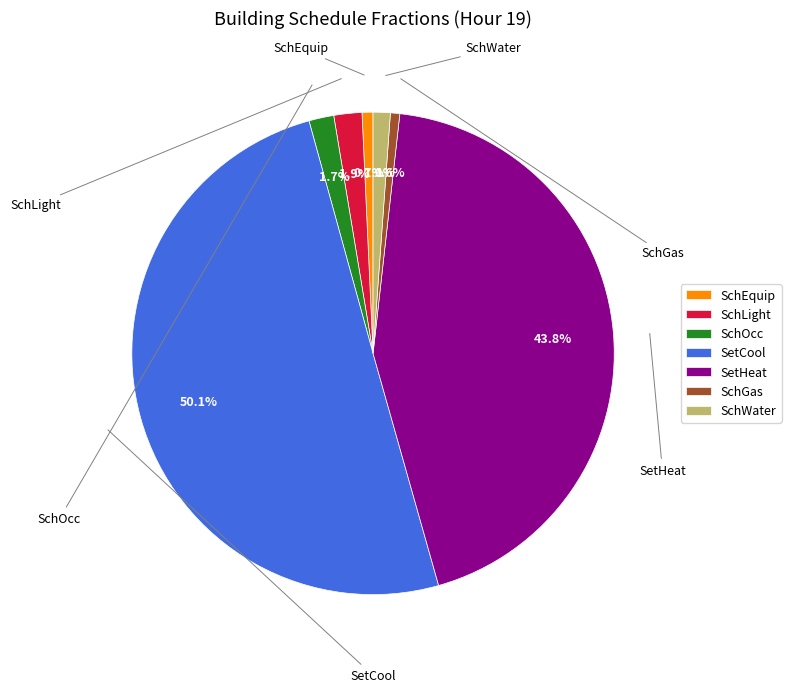

How many slices are in this pie chart?

7